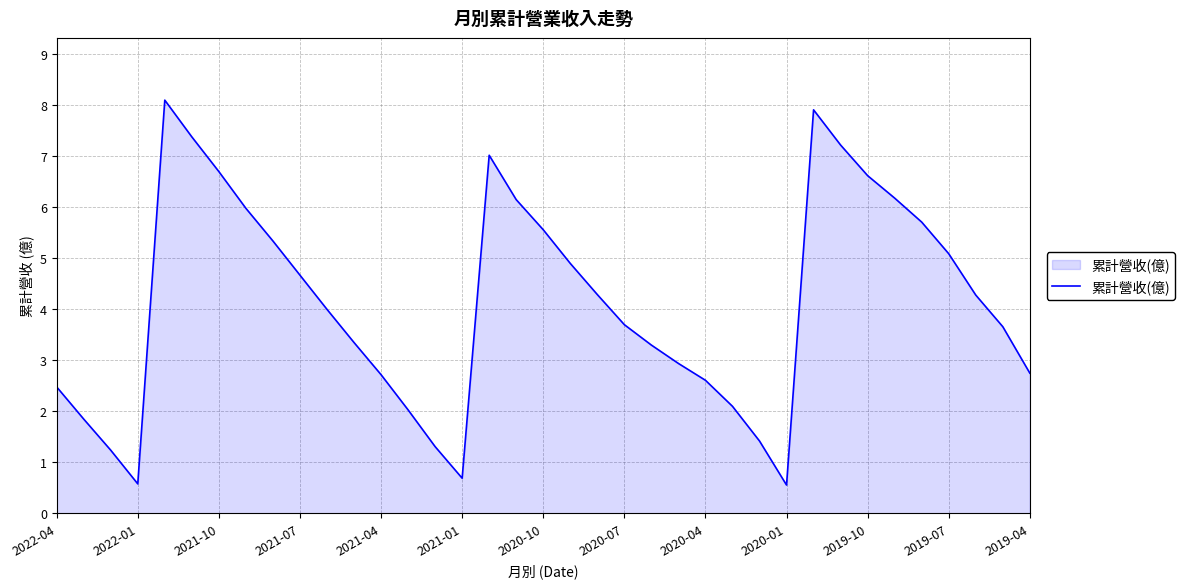

What is the difference between the maximum and minimum values?

7.5